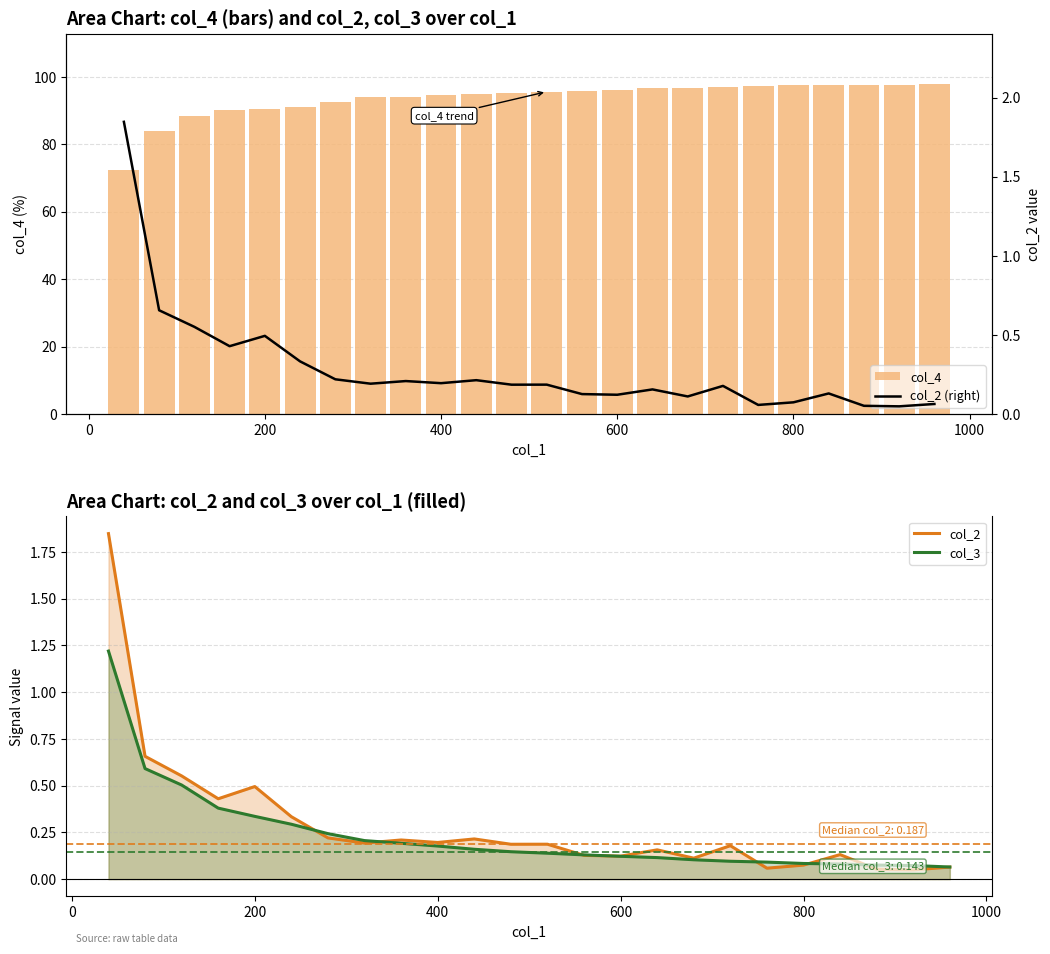

How many categories are shown in the chart?

24